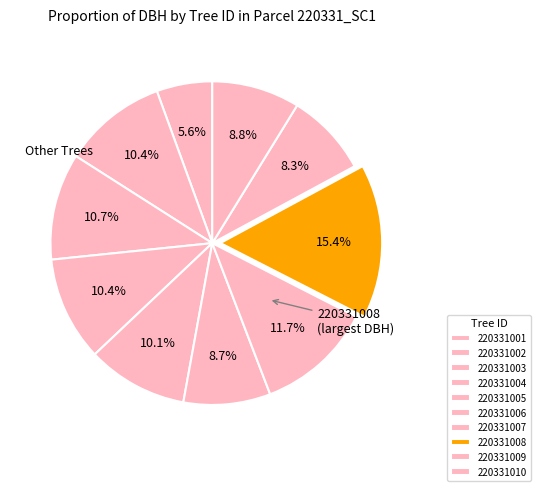

Count the number of slices in the pie.

10